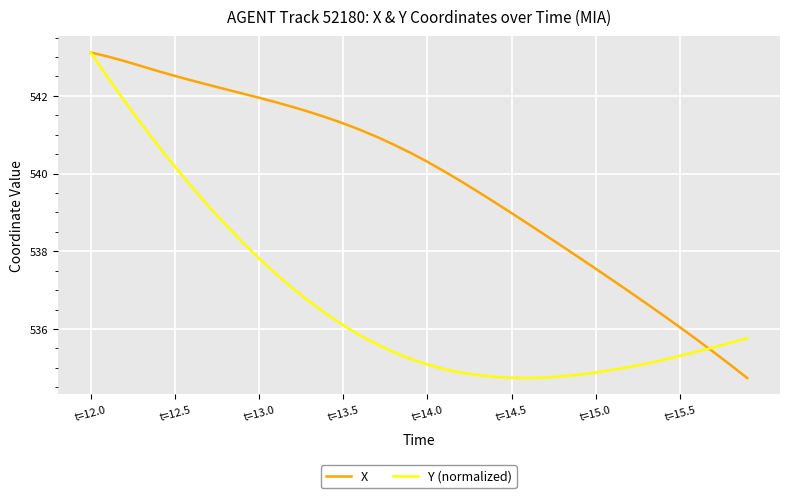

What is the minimum value for X?

534.7